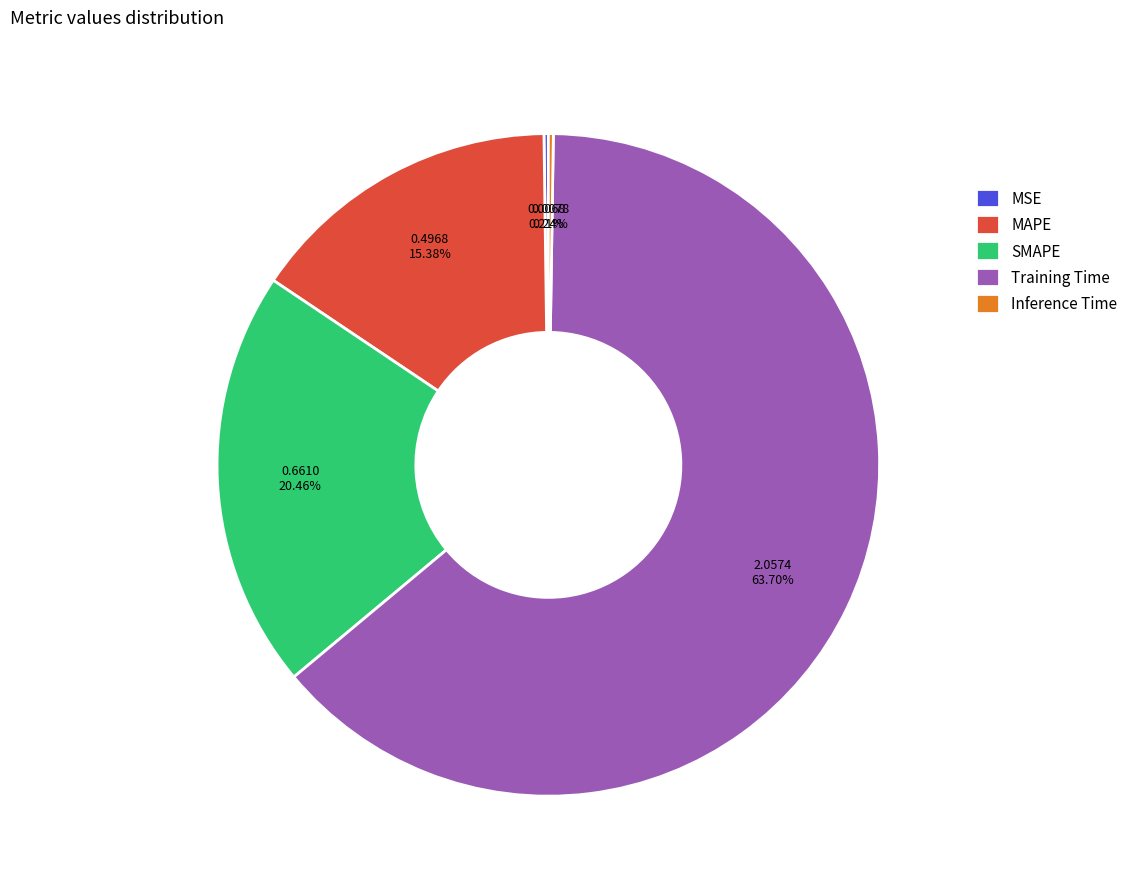

Combined, do MAPE and SMAPE account for over 50%?

No